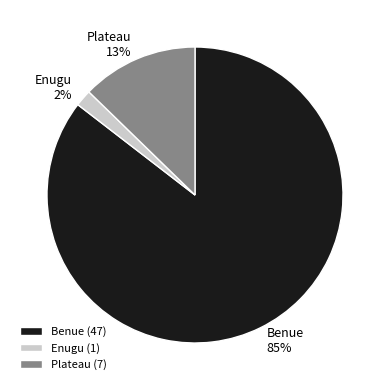

Which has a higher value, Benue or Enugu?

Benue